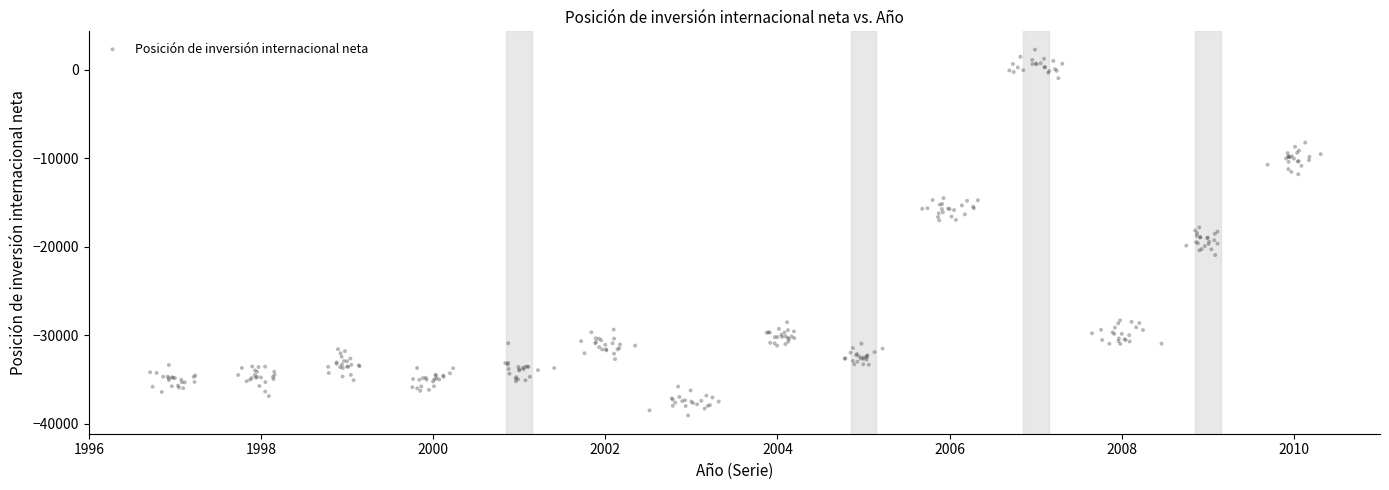

What is the range of Y values (max minus min)?

41357.5